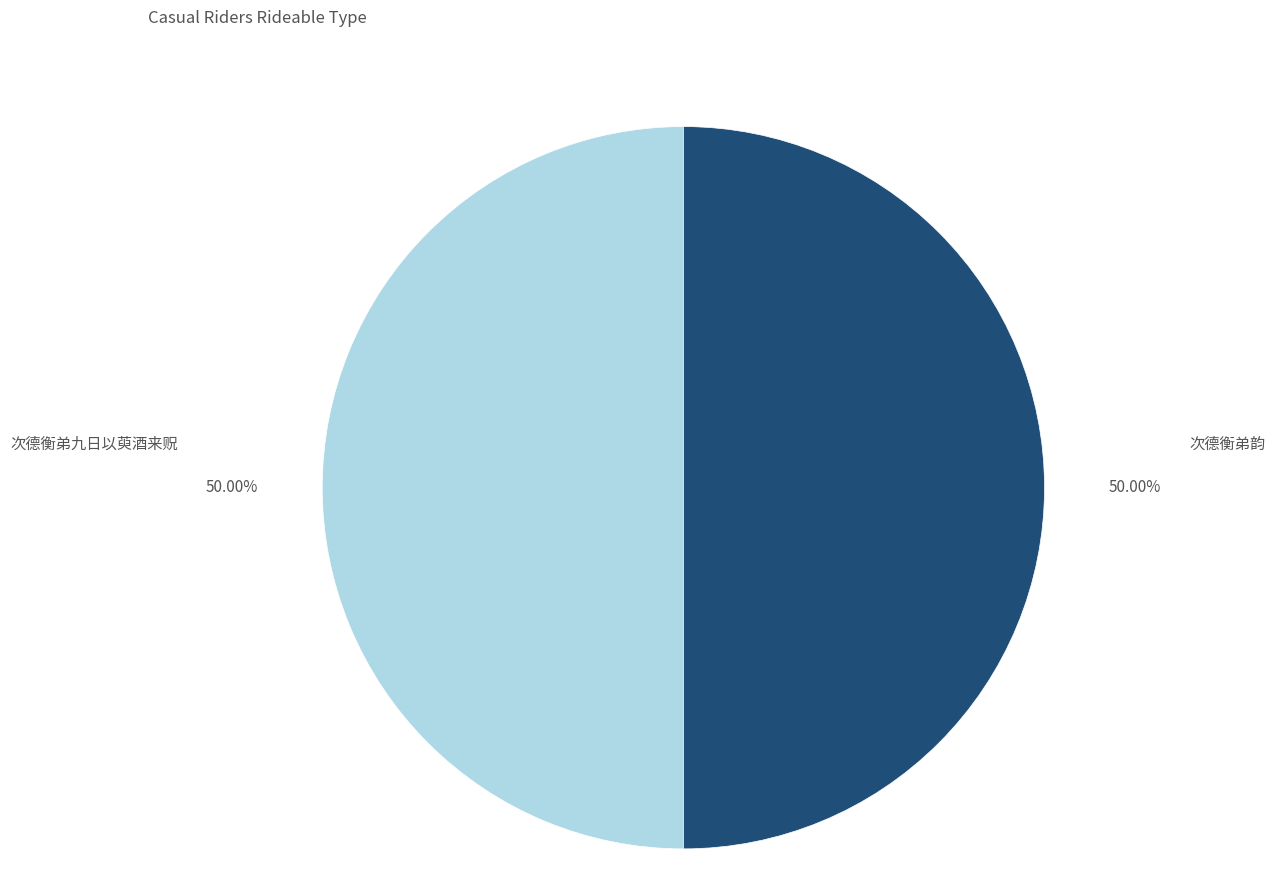

True or false: 次德衡弟九日以萸酒来贶 accounts for 59% of the total.

False